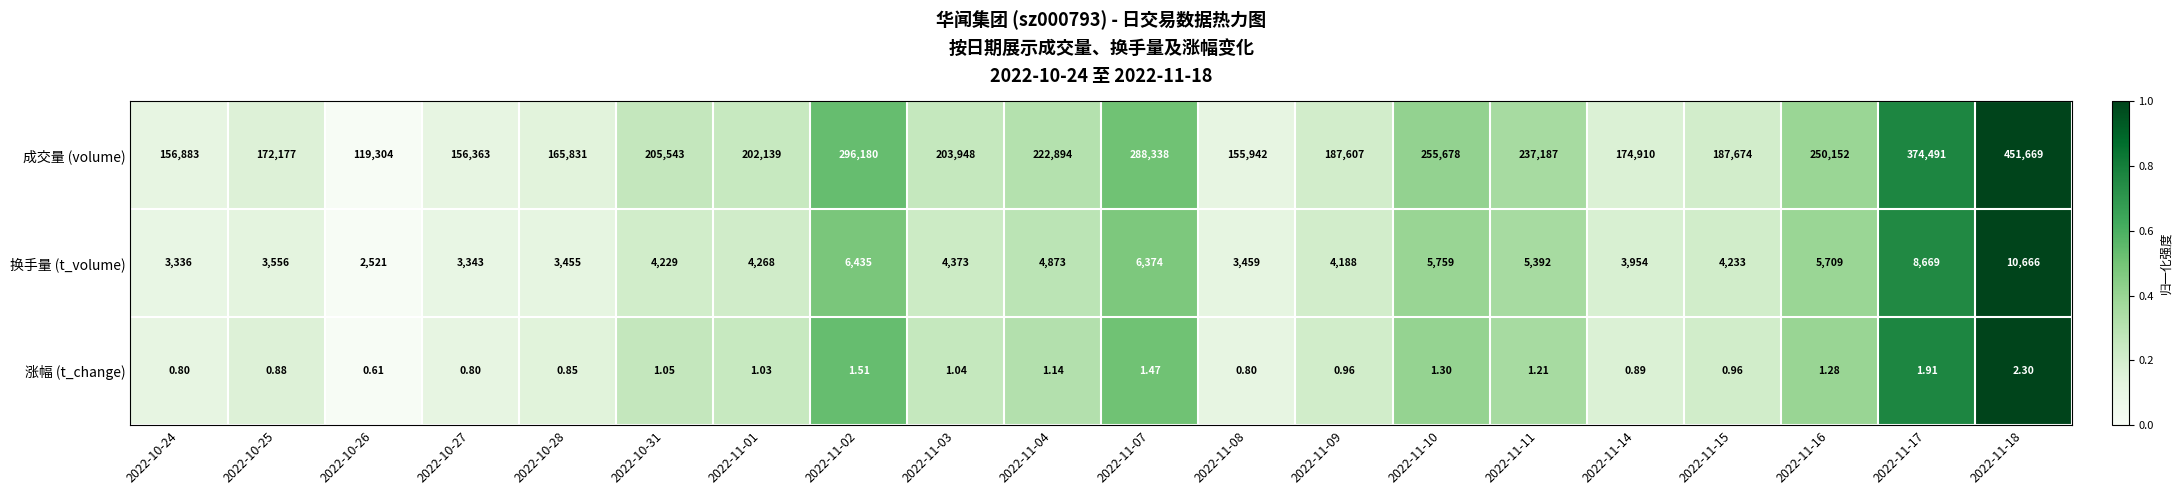

Is the value of 成交量 (volume) at 2022-11-07 greater than the value of 涨幅 (t_change) at 2022-11-08?

Yes